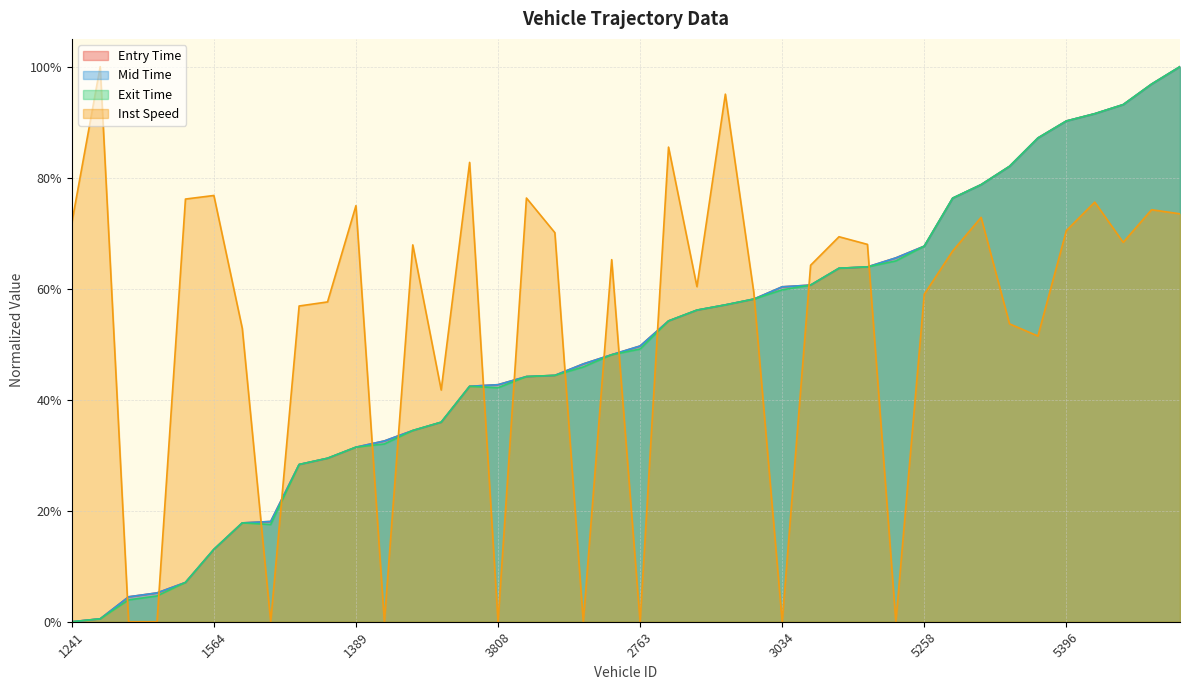

After their last crossing, which series has the higher values: mid or entry?

entry